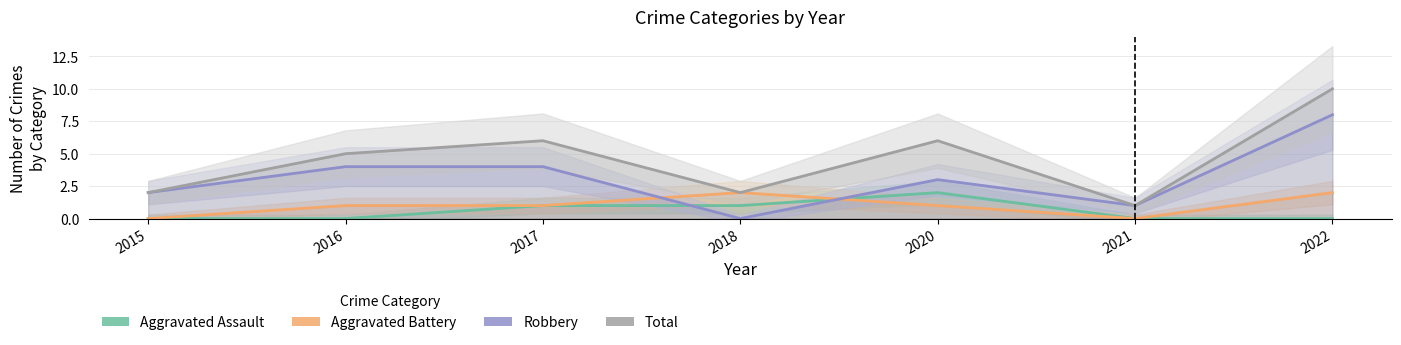

Is it true that Robbery equals 2 at 2015?

True